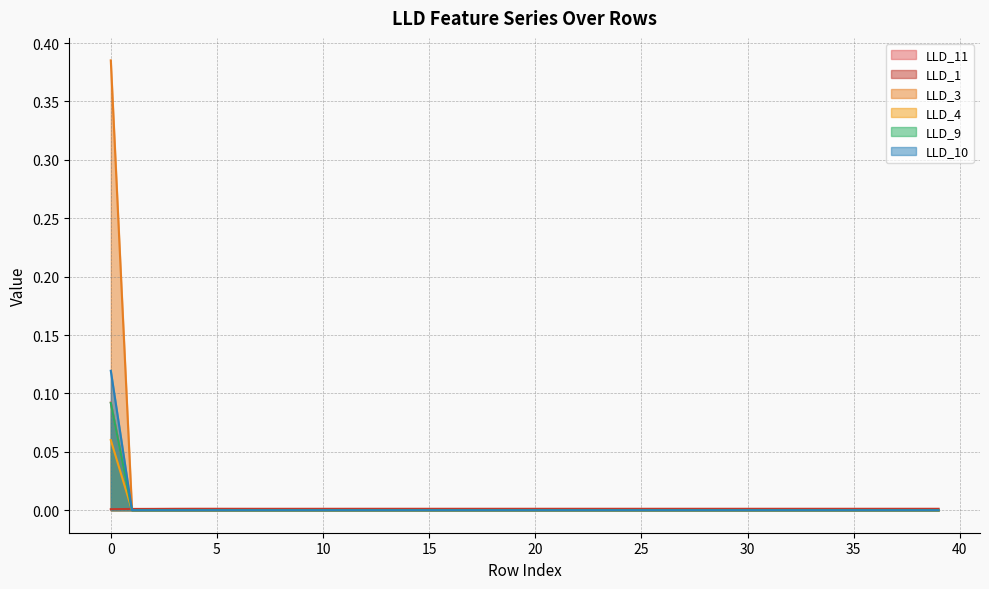

The LLD_3 series shows -0.2 at 25. True or false?

False